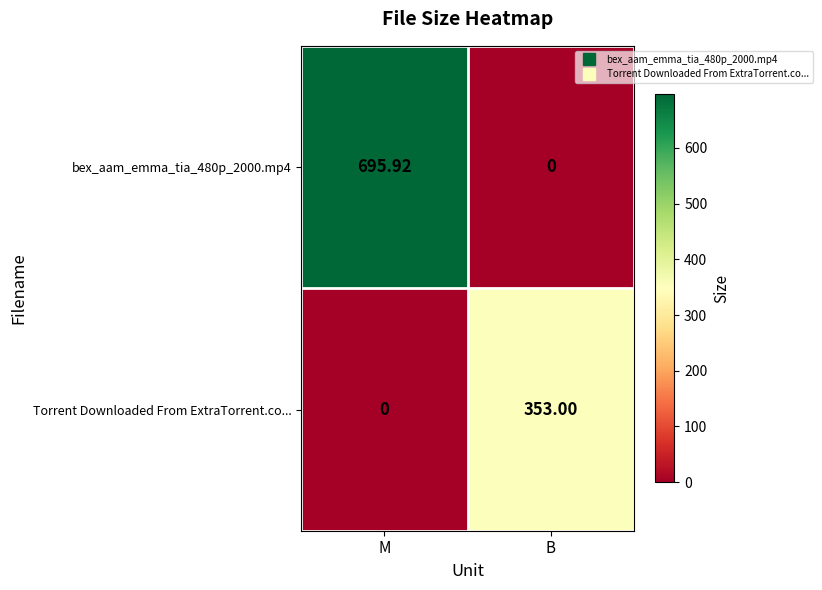

At which label does Torrent Downloaded From ExtraTorrent.co... reach its peak?

B